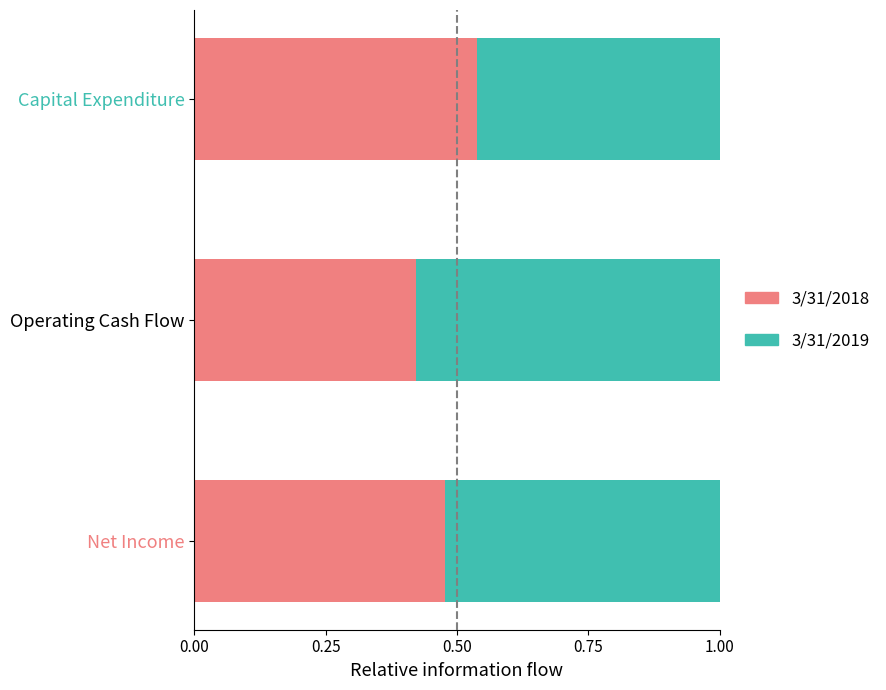

The value of 3/31/2018 at Net Income is 0.3. True or false?

False